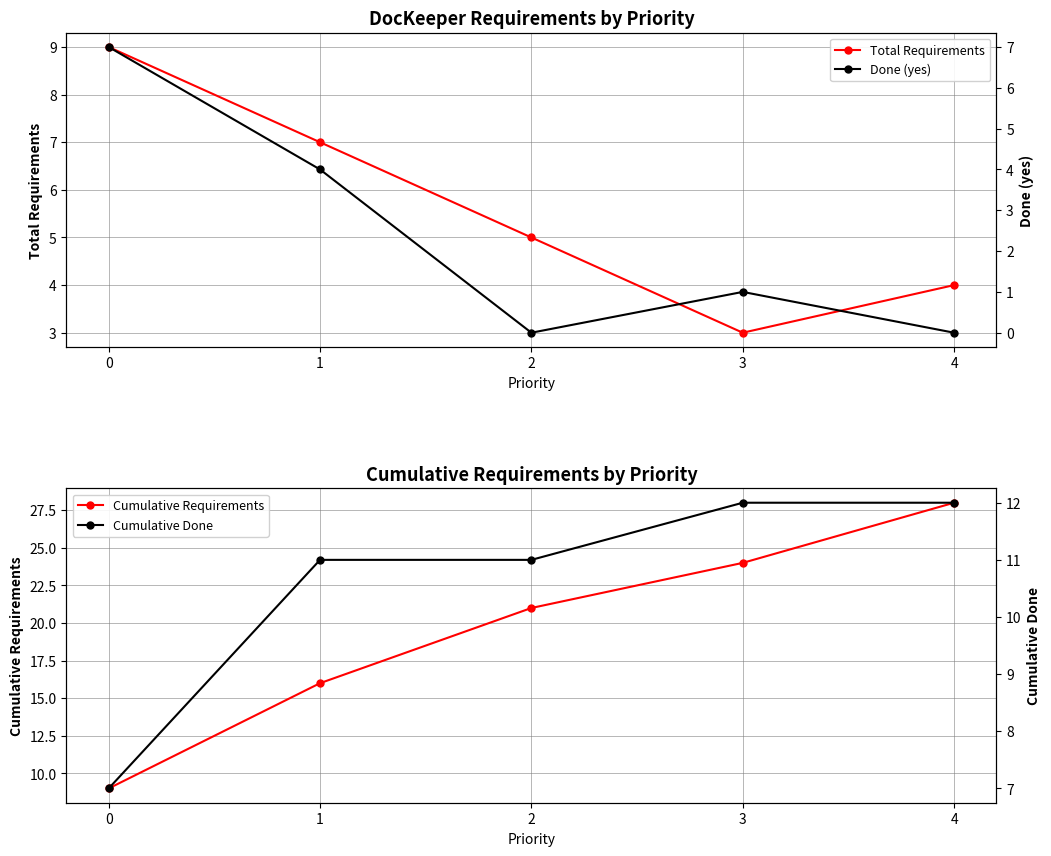

At which label does Total Requirements reach its minimum?

3